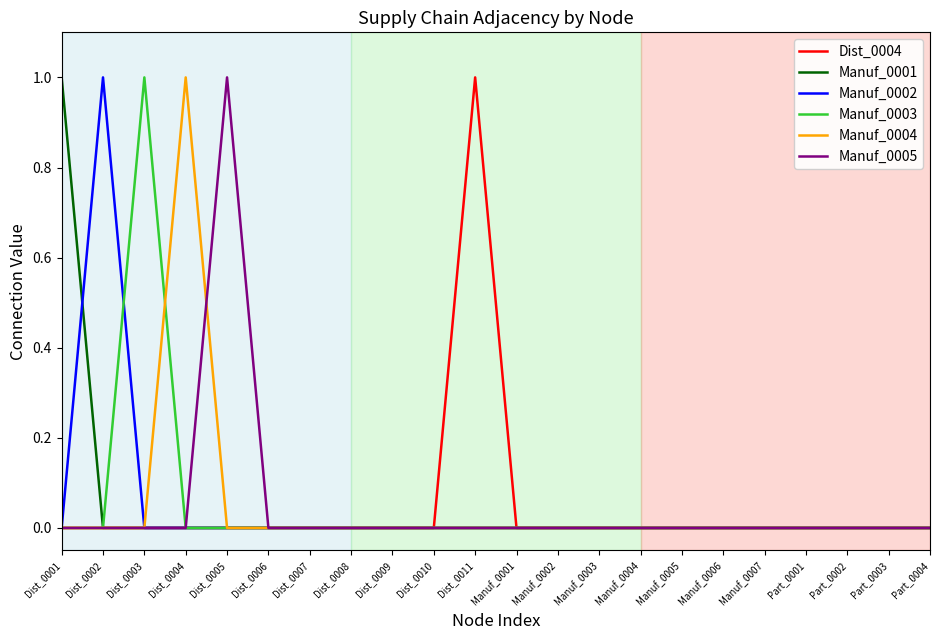

Between Dist_0004 and Manuf_0001, which series saw the biggest shift?

Manuf_0004